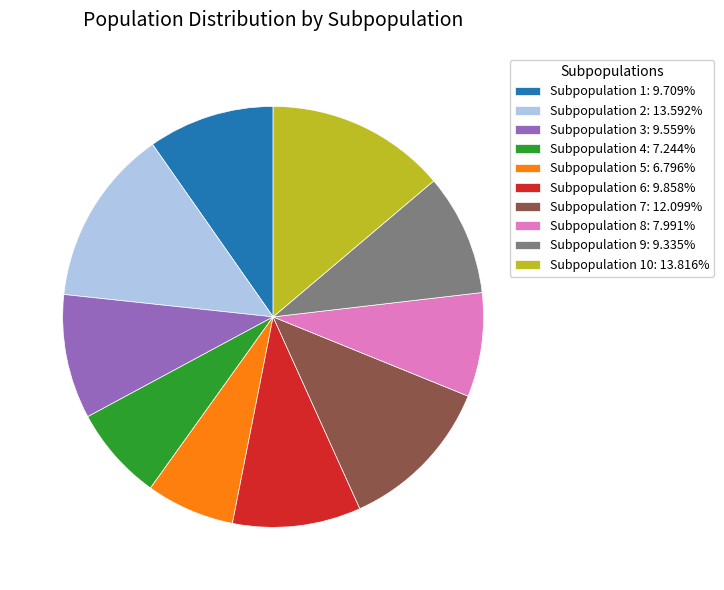

Combined, do Subpopulation 8: 7.991% and Subpopulation 2: 13.592% account for over 50%?

No